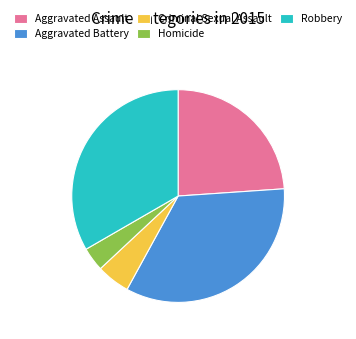

Approximately how many times larger is the value at Aggravated Battery compared to Homicide?

9.4